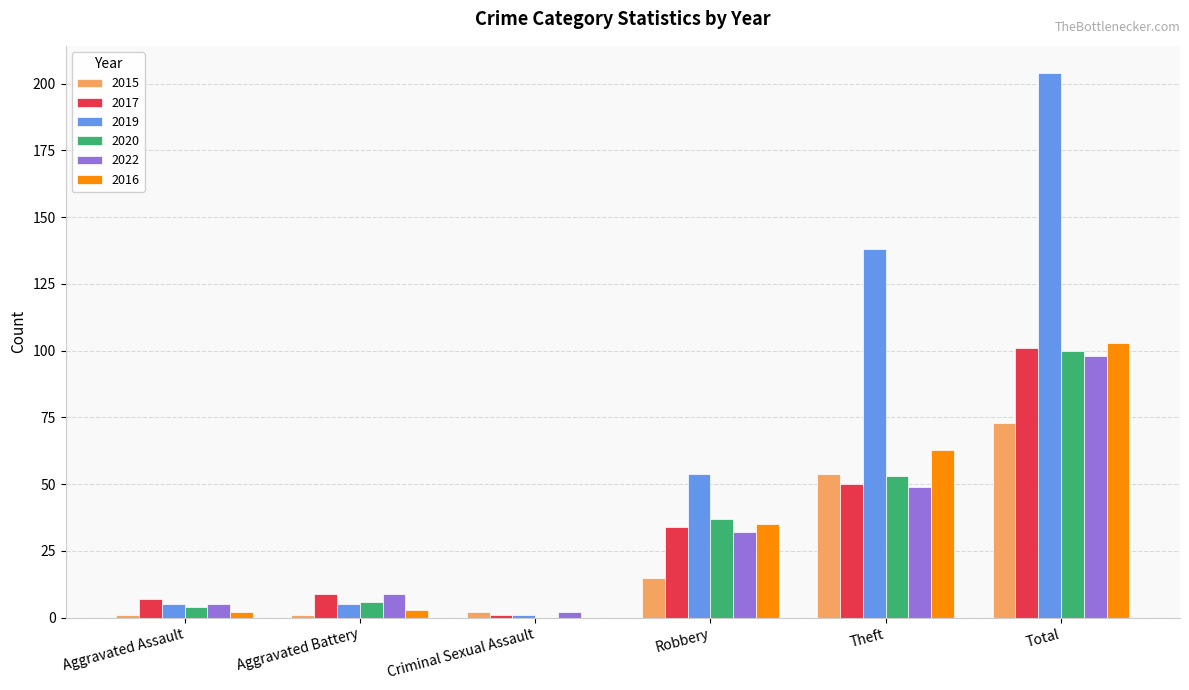

What is the sum of all 2020 values?

200